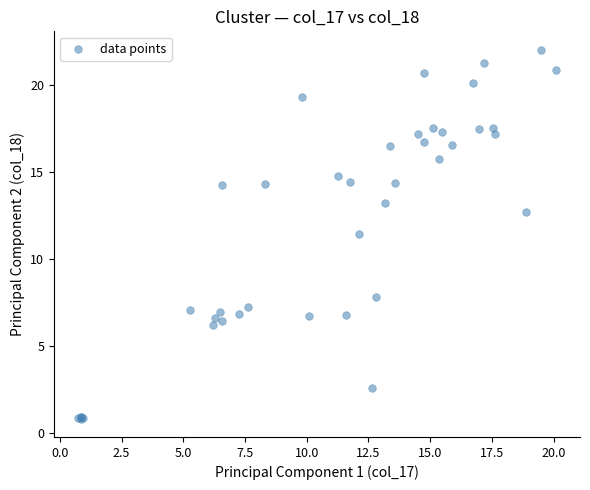

What Y value in the scatter plot is closest to 11?

11.4